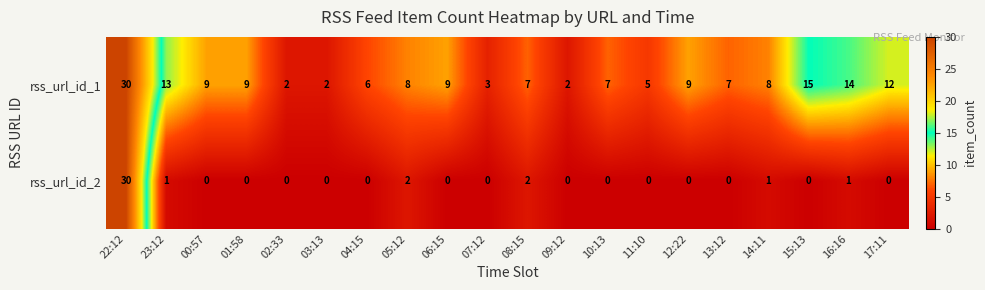

How many data points in rss_url_id_1 are less than 8?

9